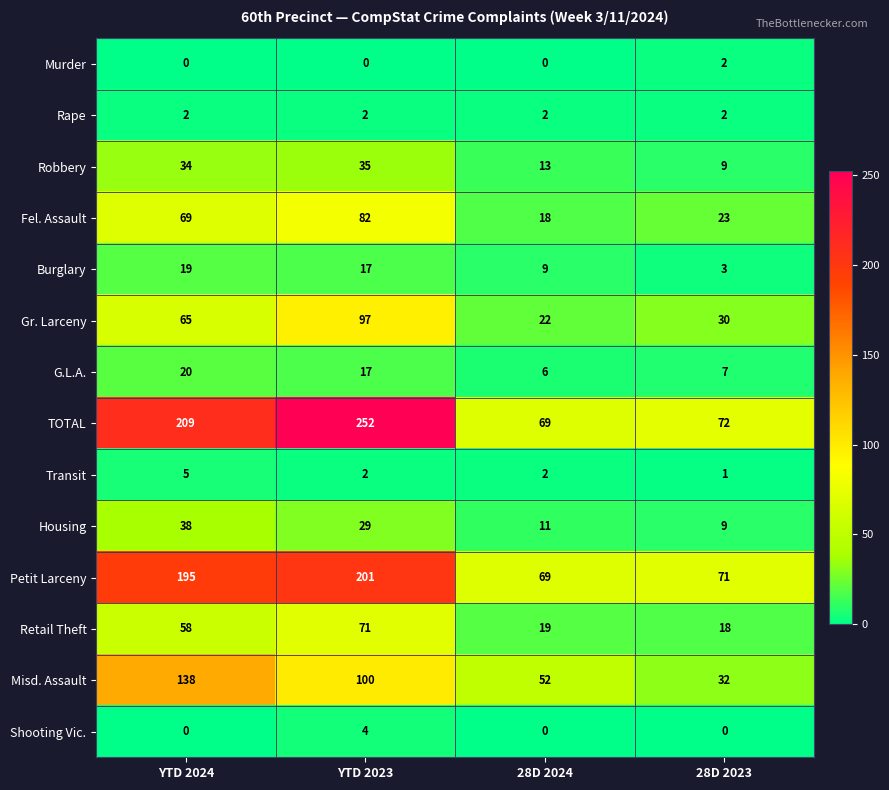

Count the number of categories in the chart.

4